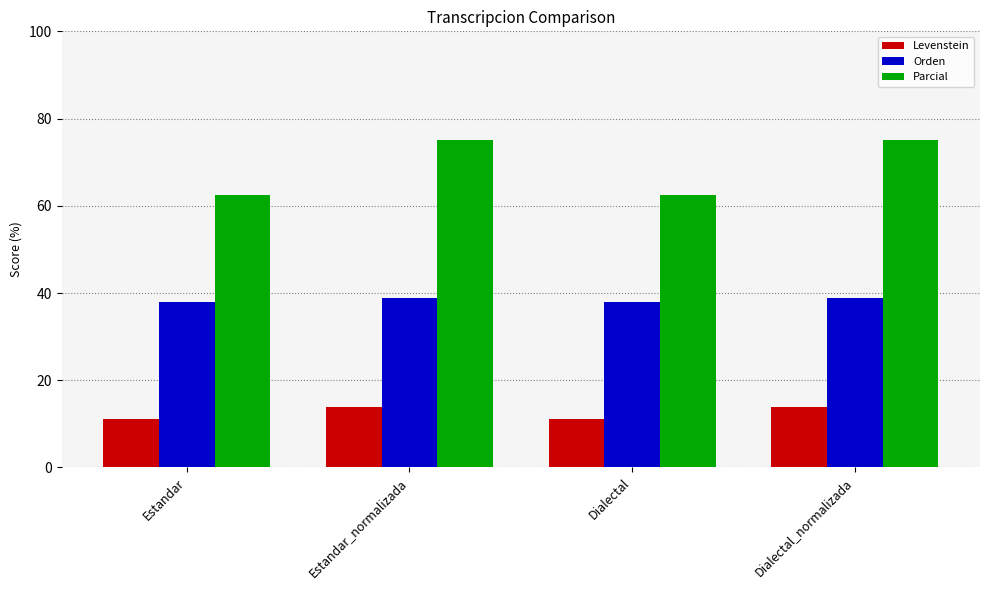

What is the maximum value shown in the chart?

75.0